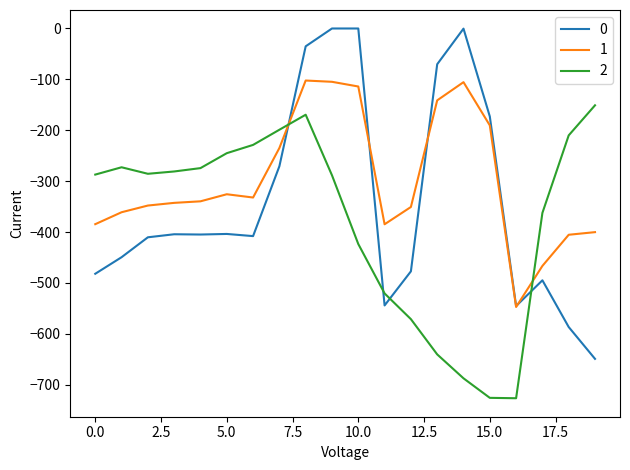

What is the sum of all 0 values?

-6809.6